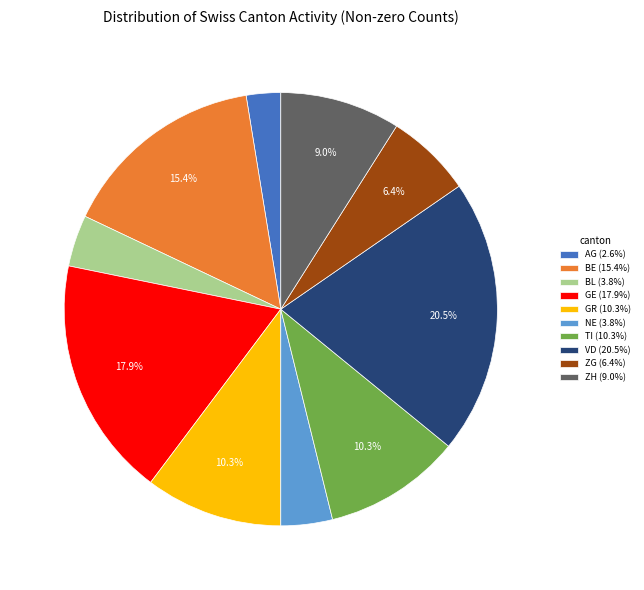

Do ZG (6.4%) and GE (17.9%) together represent more than half of the pie?

No